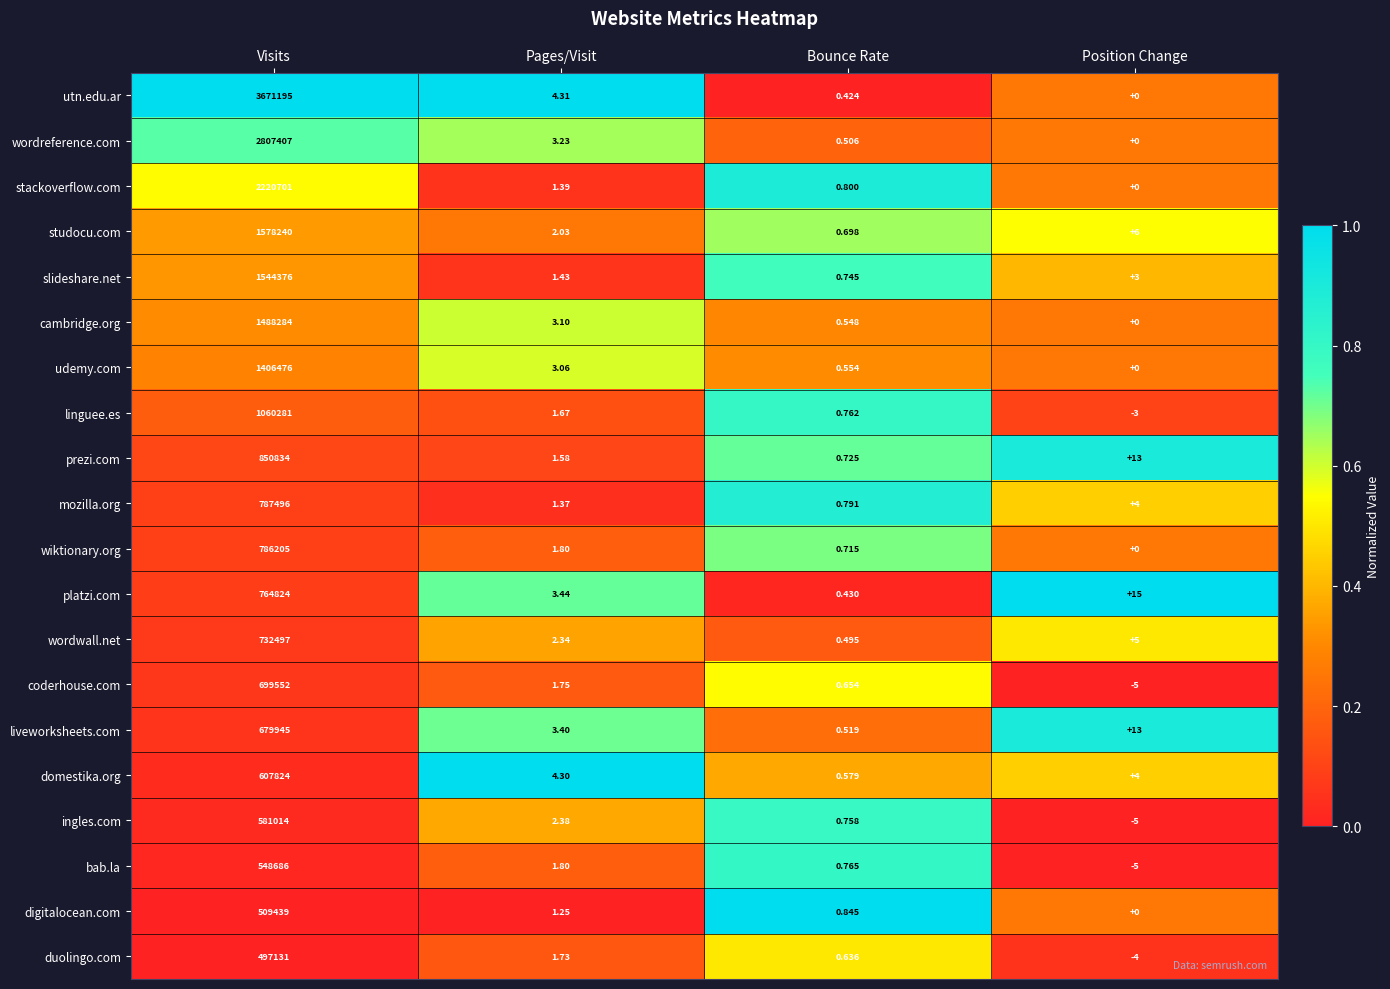

List the labels in order of platzi.com value, smallest first.

Bounce Rate, Pages/Visit, Position Change, Visits